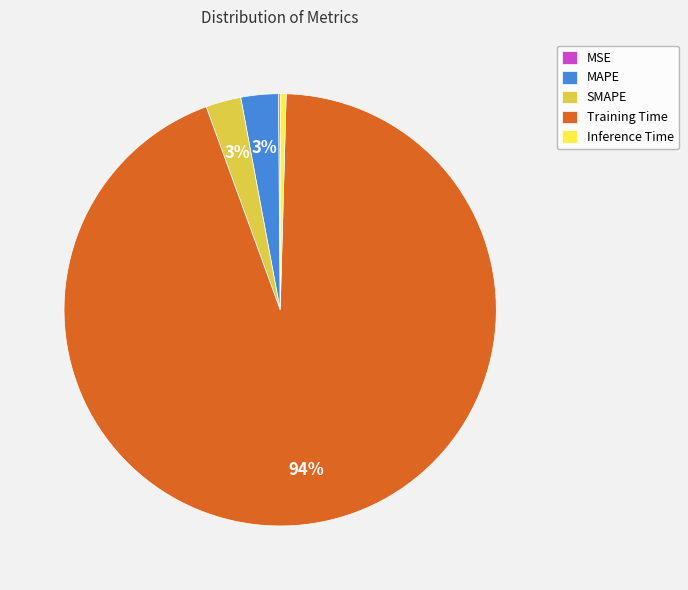

What is the largest slice in the pie chart?

Training Time